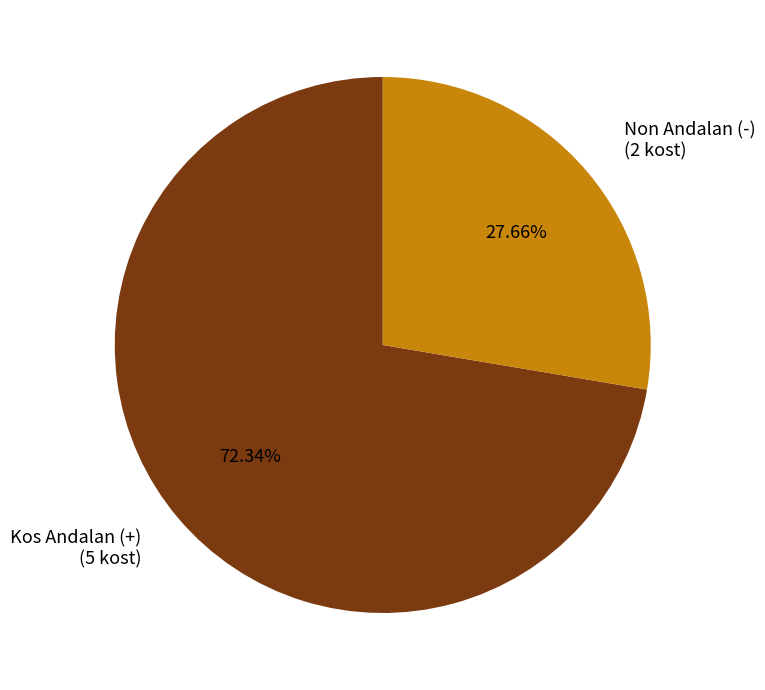

Between Kos Andalan (+) (5 kost) and Non Andalan (-) (2 kost), which is larger?

Kos Andalan (+) (5 kost)